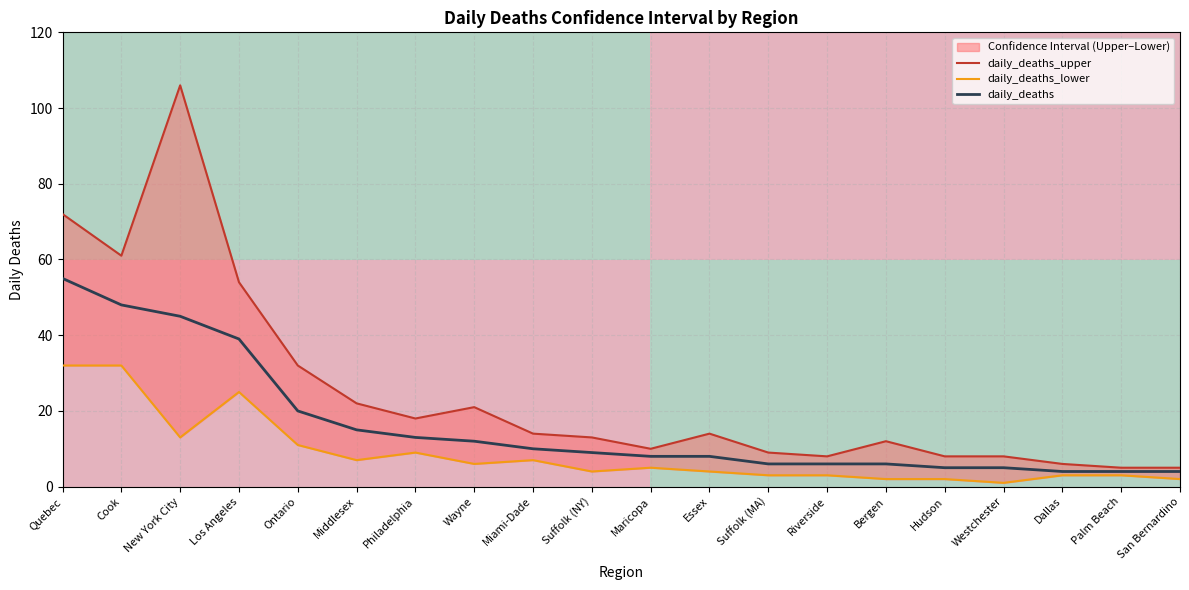

Which has a higher value, Cook or Suffolk (MA)?

Cook